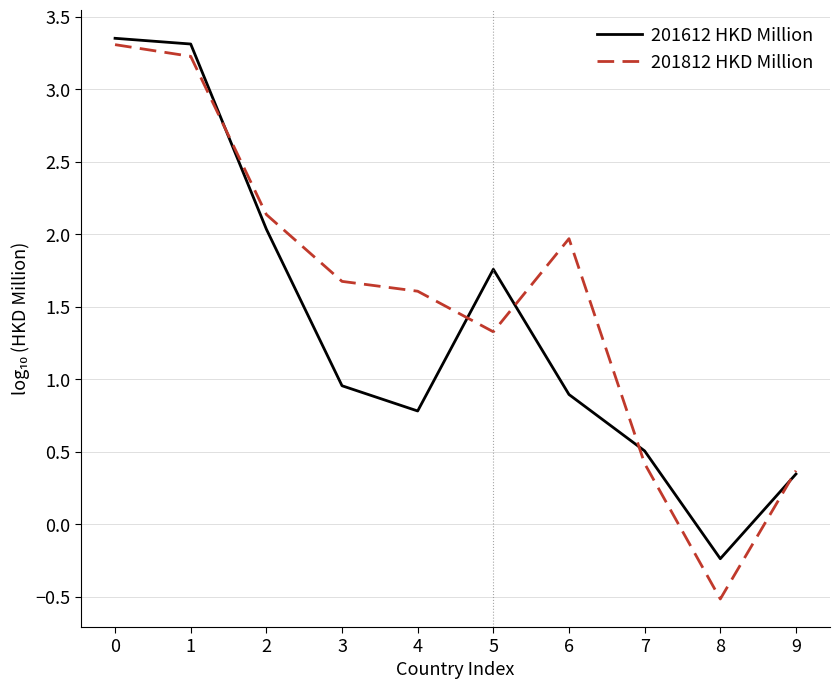

The 201812 HKD Million series shows -0.5 at 8. True or false?

True